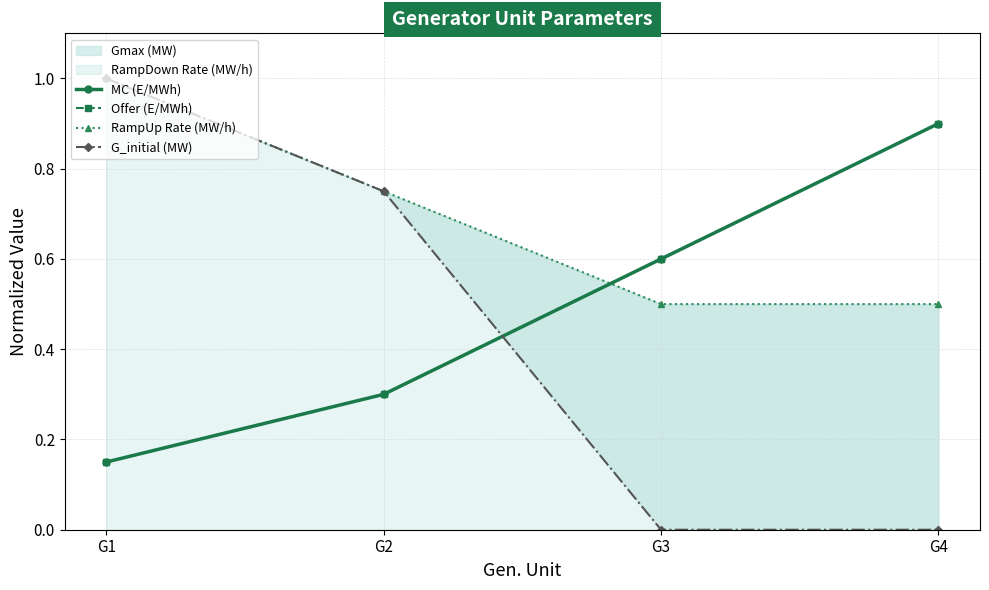

What is the value of the RampUp Rate (MW/h) point at the 3rd from the left?

0.5